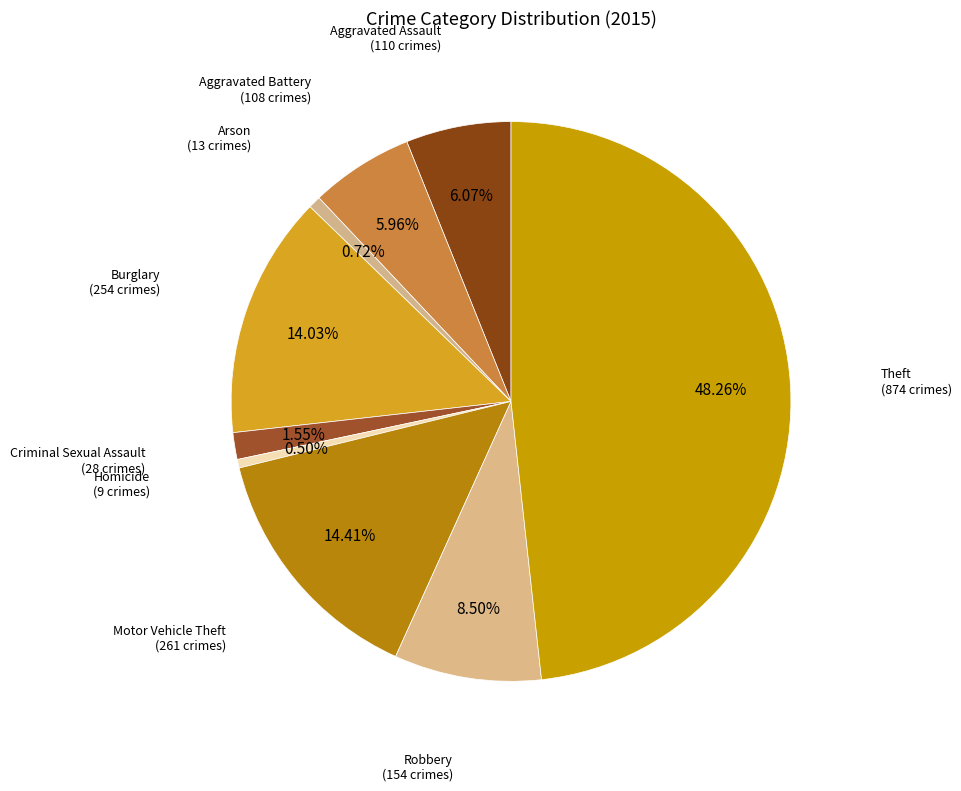

How many segments does this pie chart have?

9